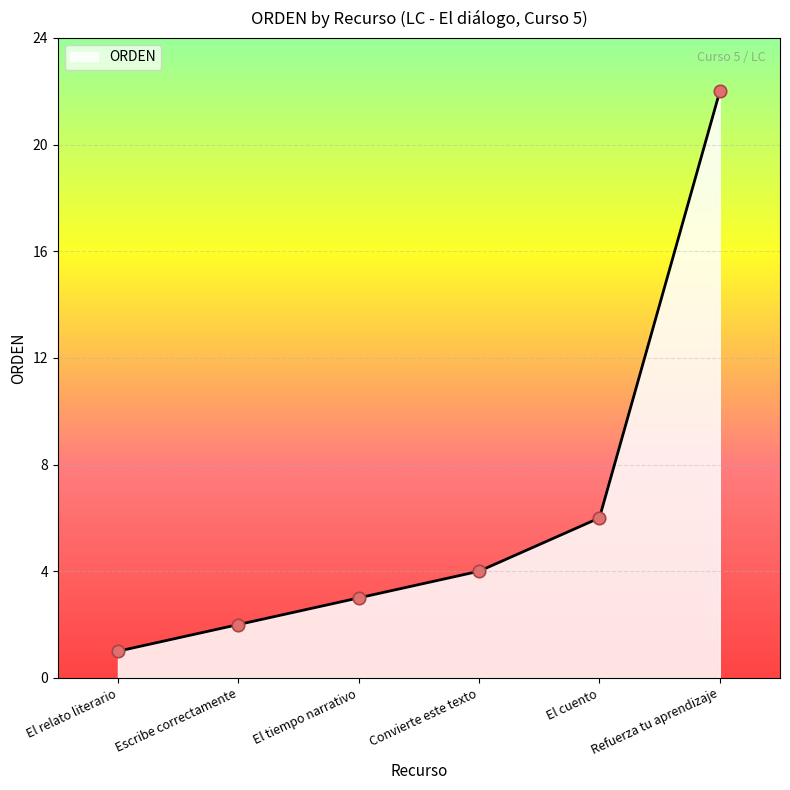

Between Refuerza tu aprendizaje and Convierte este texto, which is larger?

Refuerza tu aprendizaje